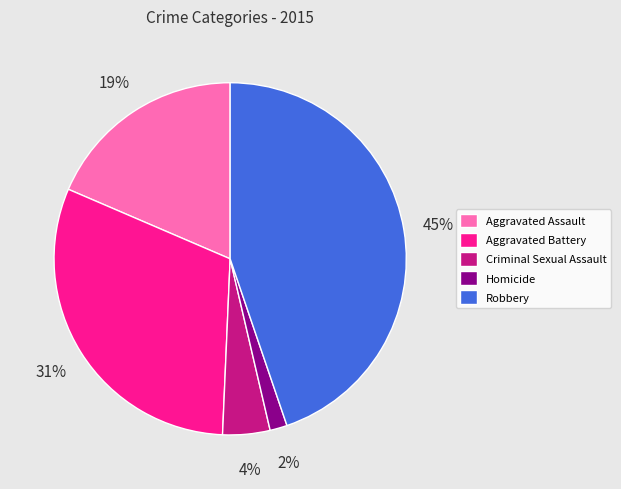

Count the number of slices in the pie.

5